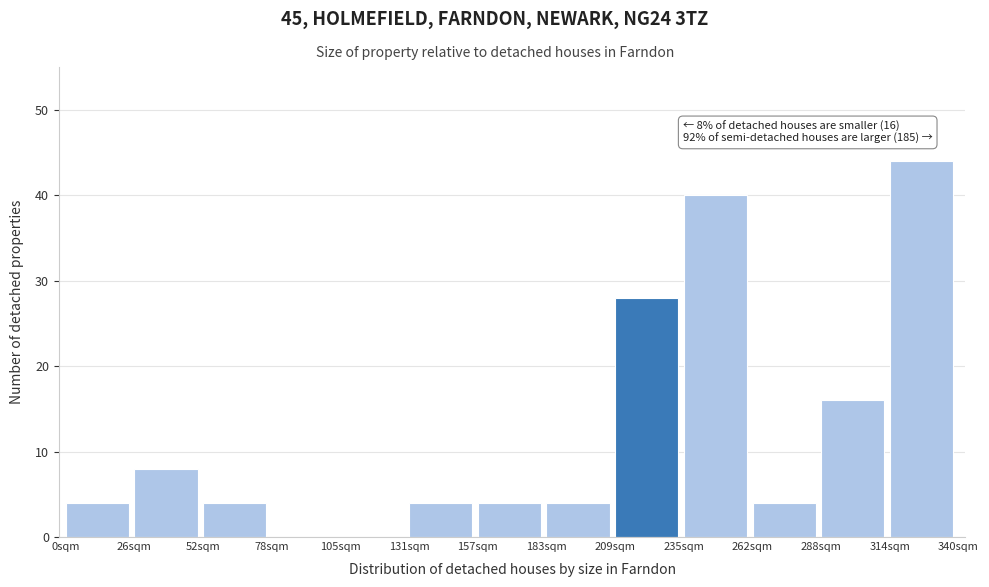

Reading right to left, list all the values displayed in this chart.

314sqm=44	288sqm=16	262sqm=4	235sqm=40	209sqm=28	183sqm=4	157sqm=4	131sqm=4	105sqm=0	78sqm=0	52sqm=4	26sqm=8	0sqm=4